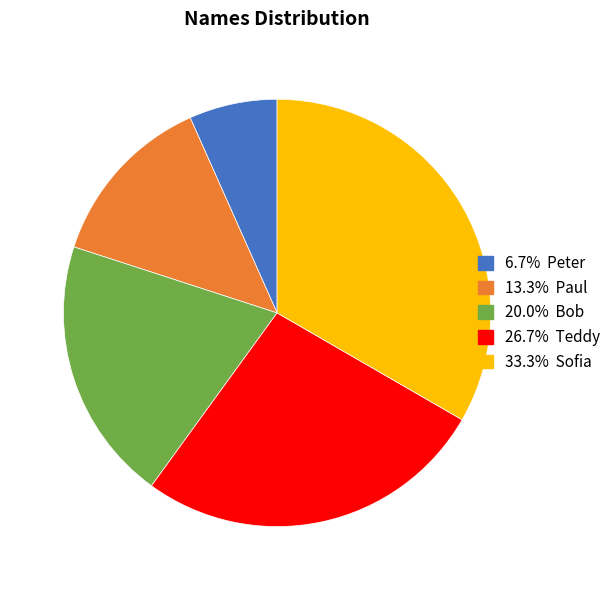

How many slices are in this pie chart?

5